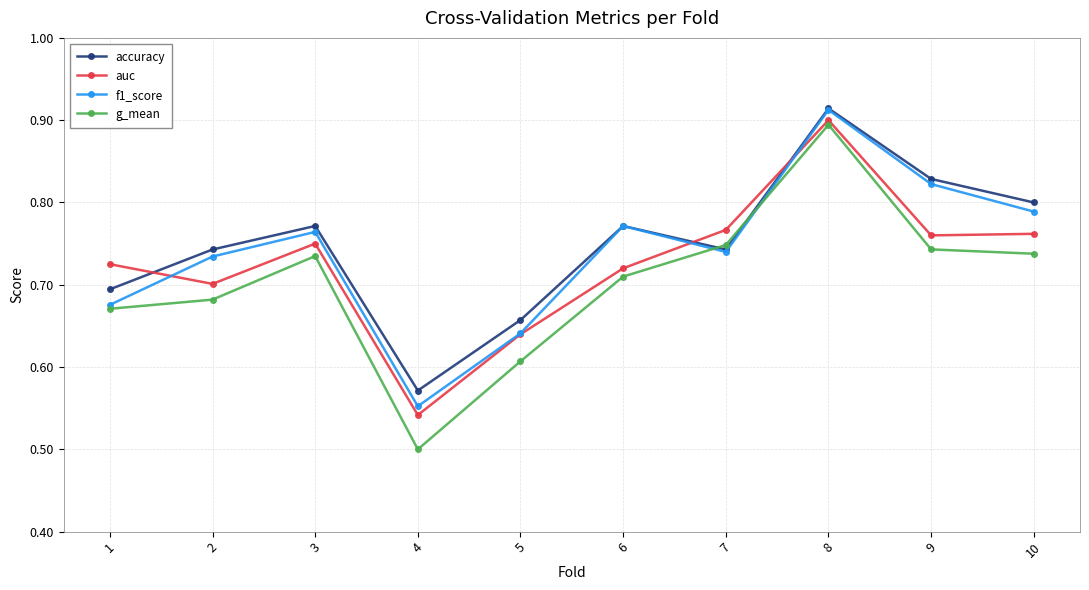

At which label does f1_score reach its peak?

8